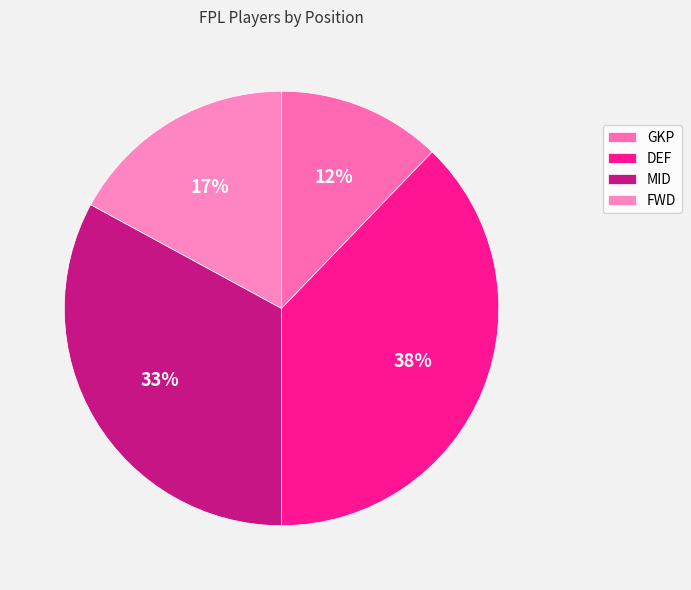

True or false: DEF accounts for 52% of the total.

False